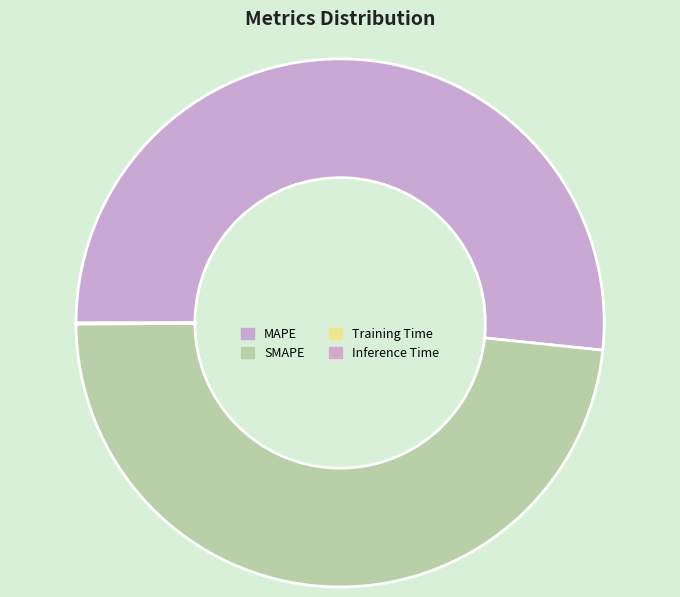

What is the largest slice in the pie chart?

MAPE